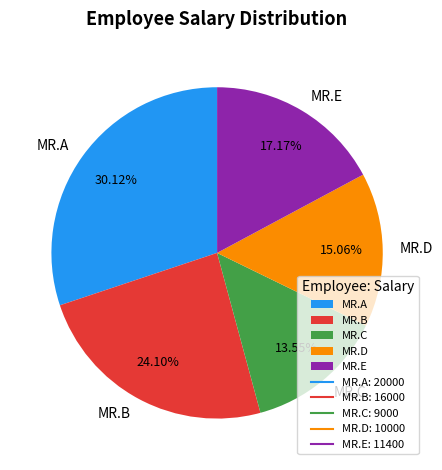

What percentage do MR.A and MR.D together represent?

45.2%